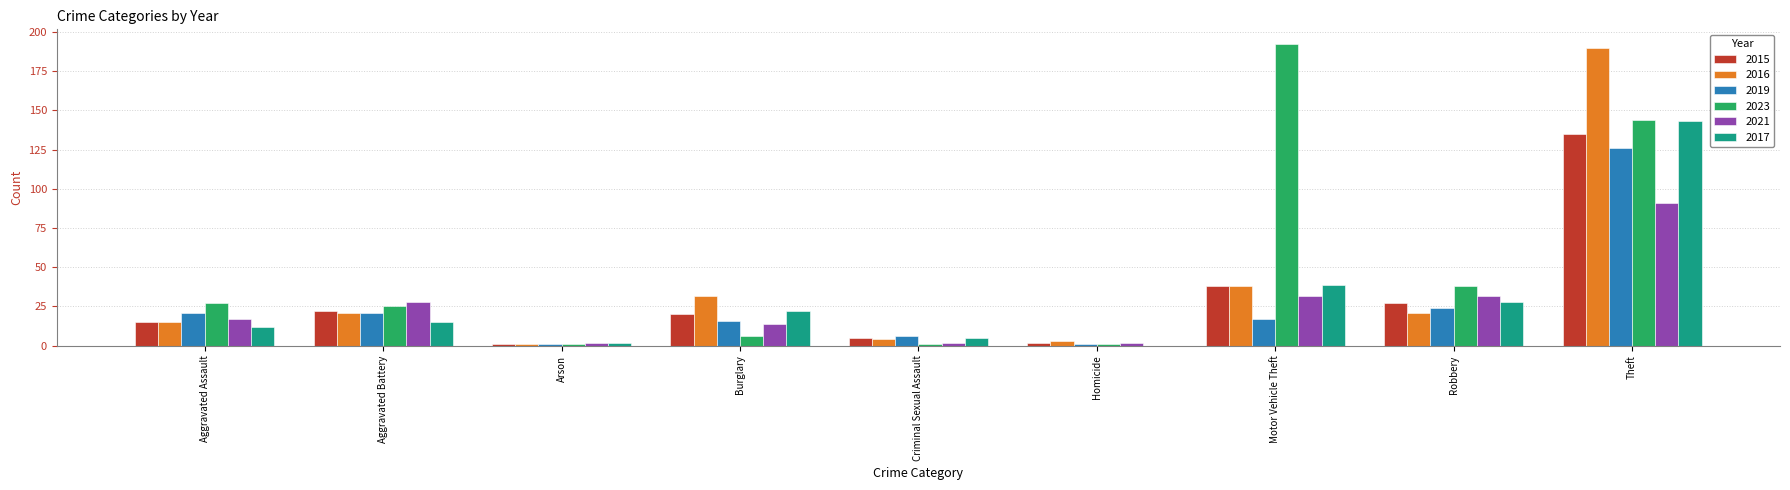

How many categories are shown in the chart?

9